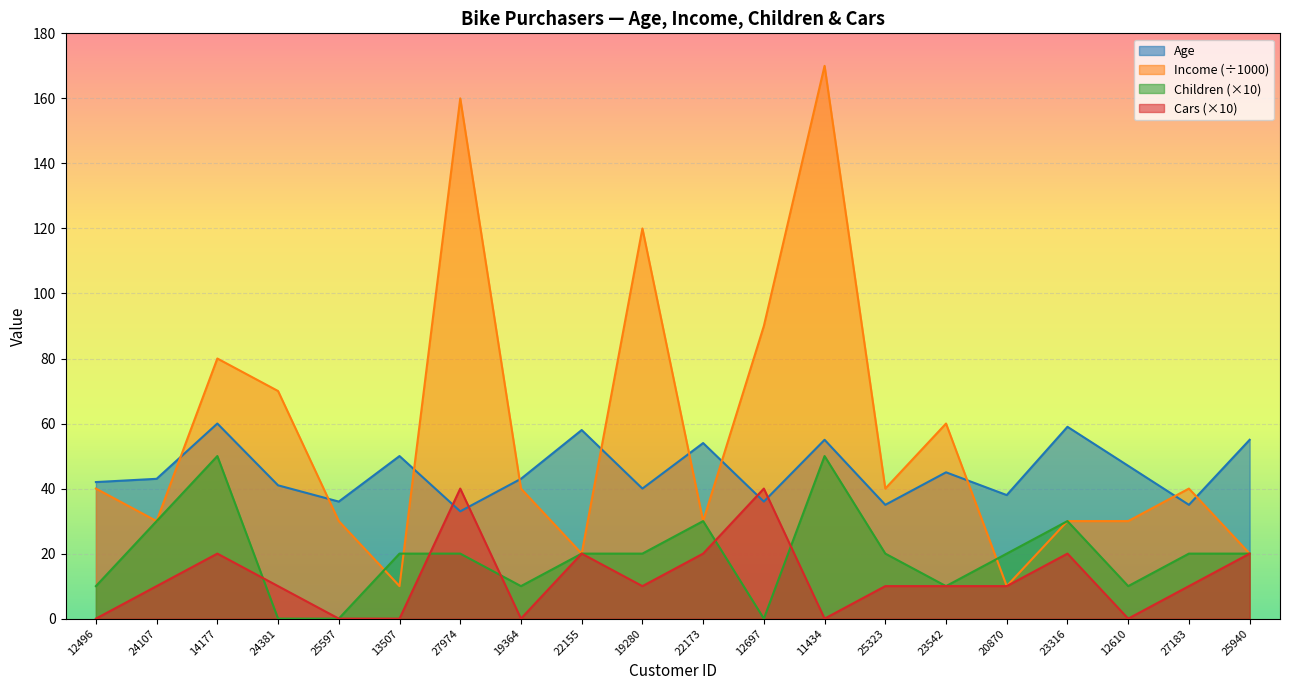

How many lines are shown in the chart?

4